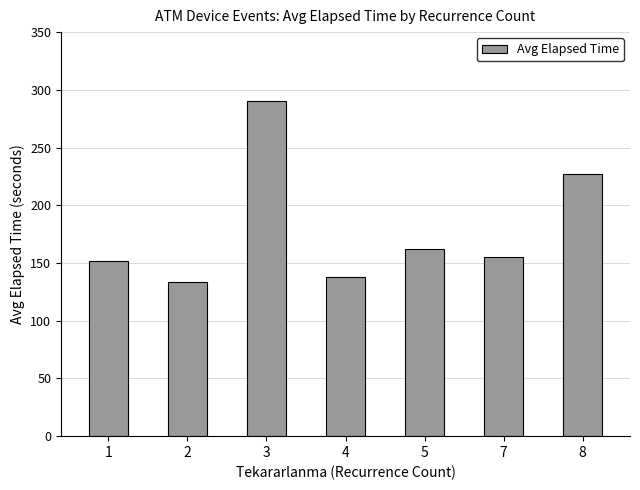

Which has a higher value, 4 or 5?

5